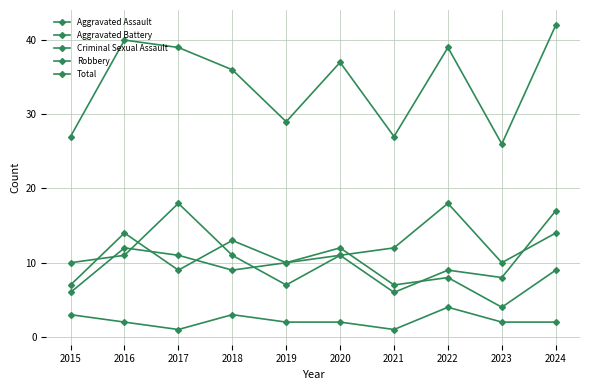

Count the number of data series in this chart.

5